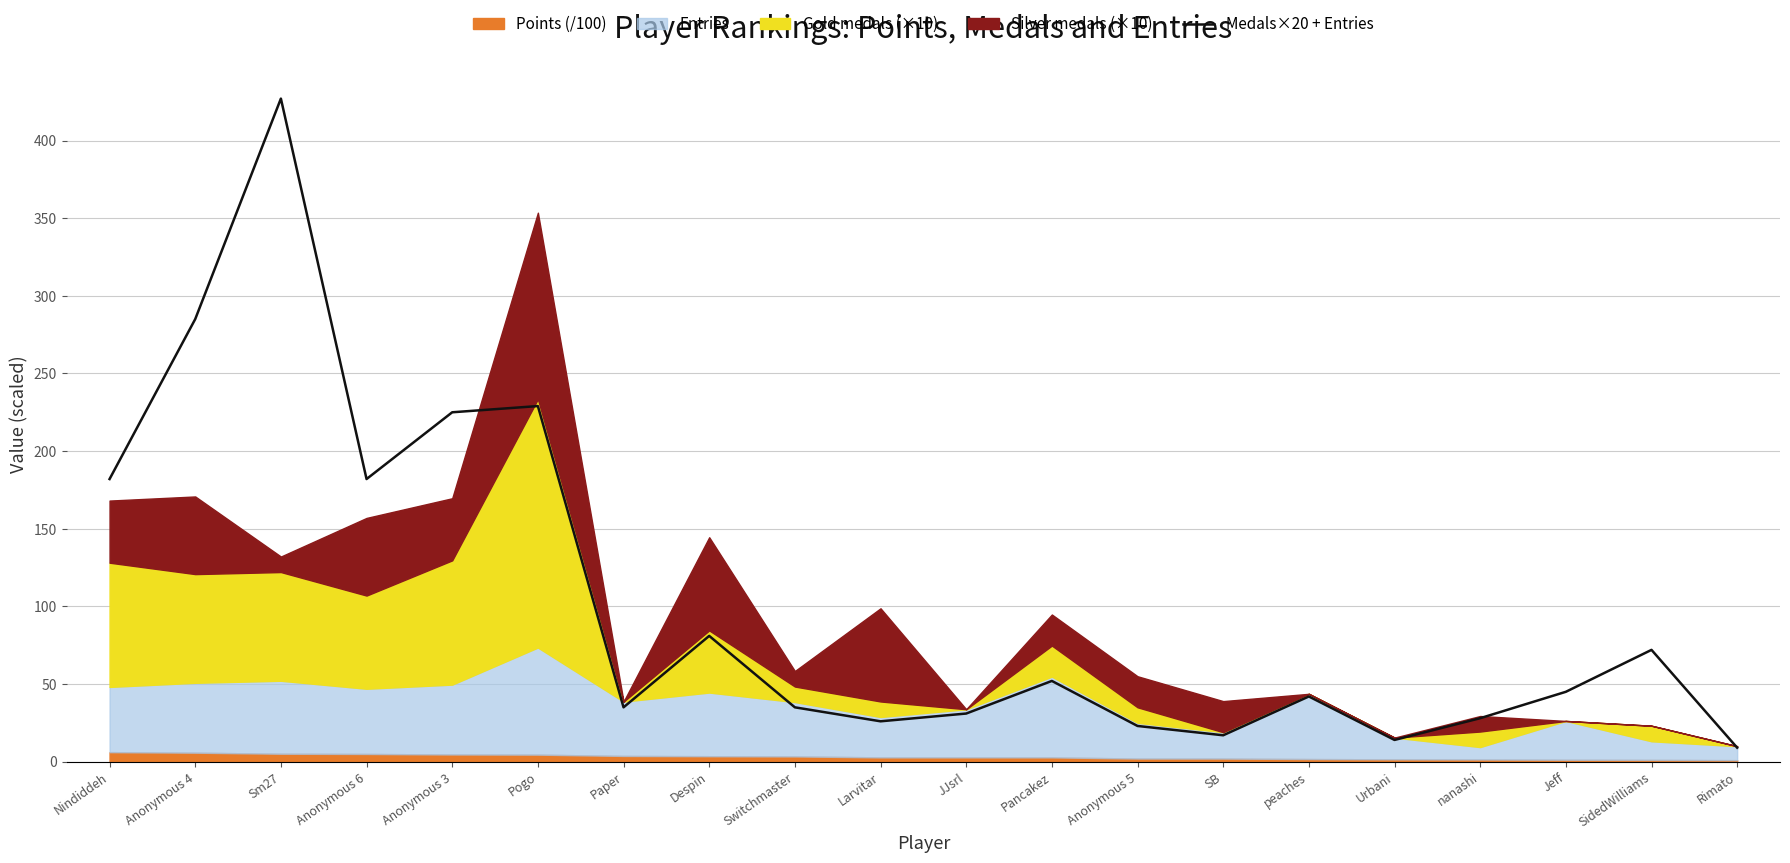

True or false: the data shows 6 at Urbani.

False